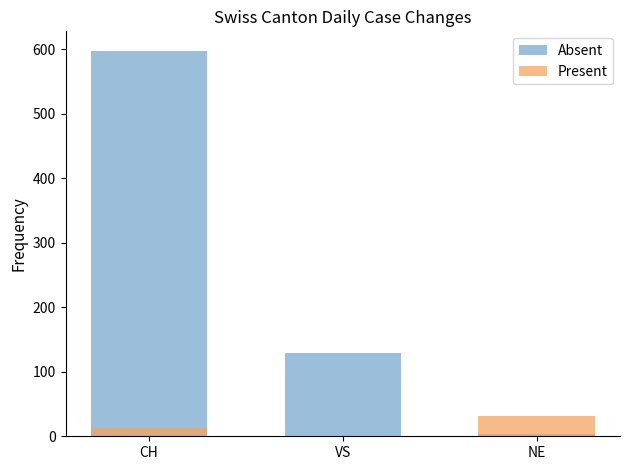

How many values in Present are above zero?

2